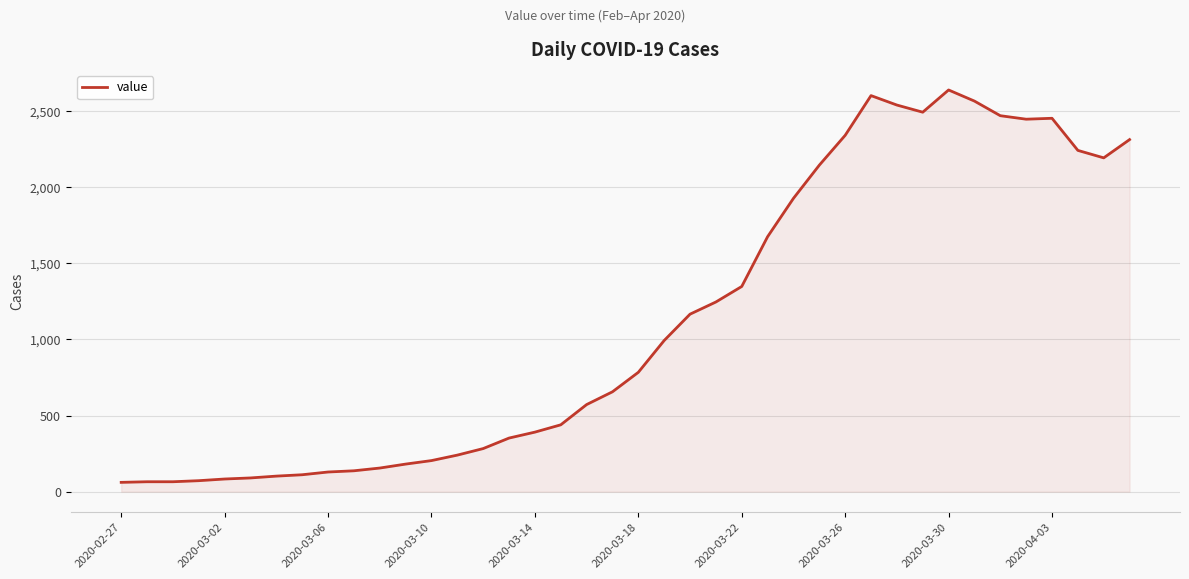

True or false: the data has more than 1 interior local peaks.

True